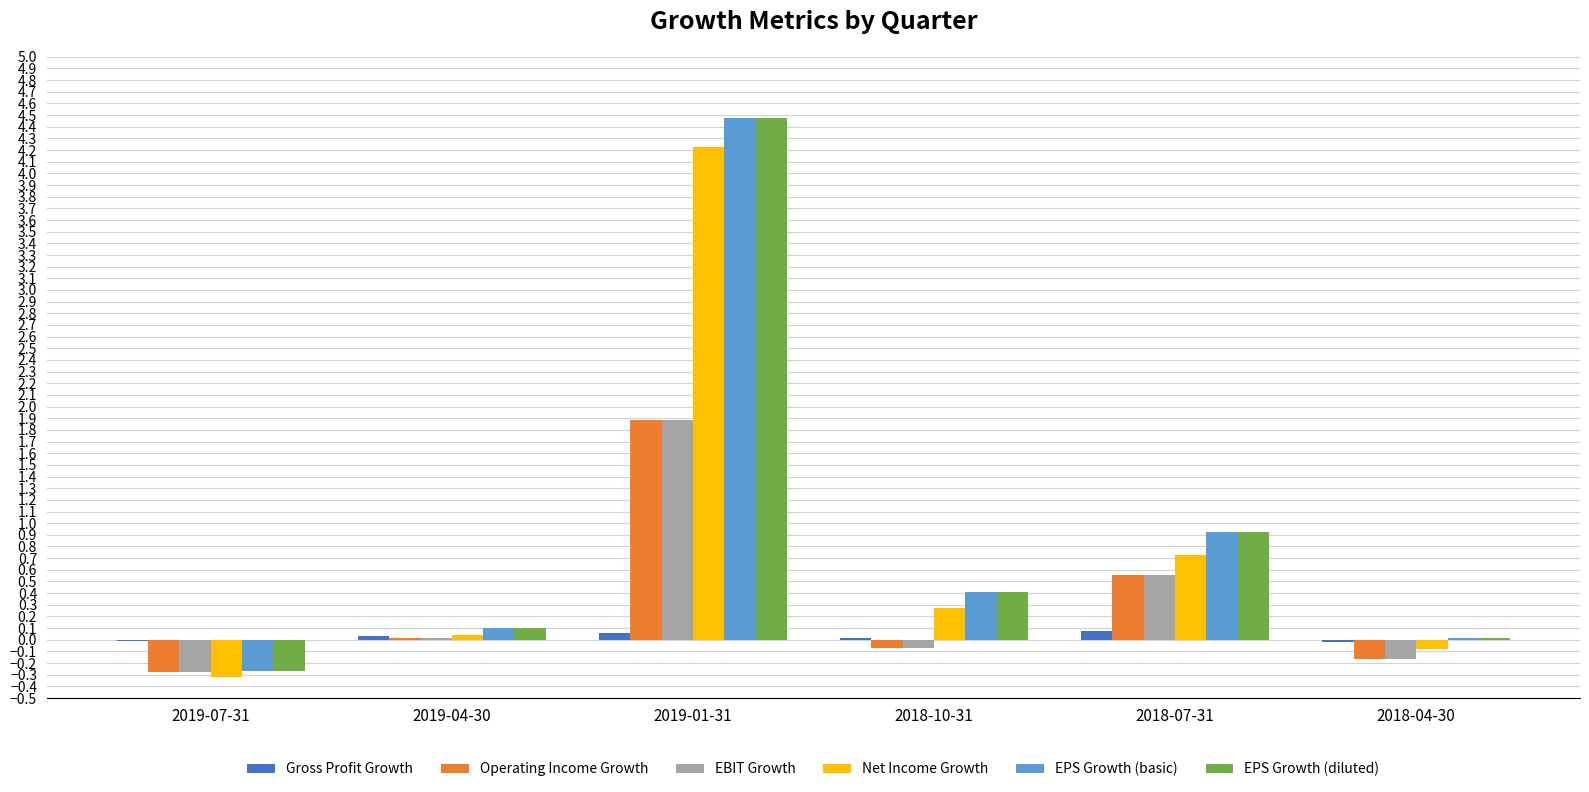

At which label does EPS Growth (diluted) first exceed 0?

2019-04-30